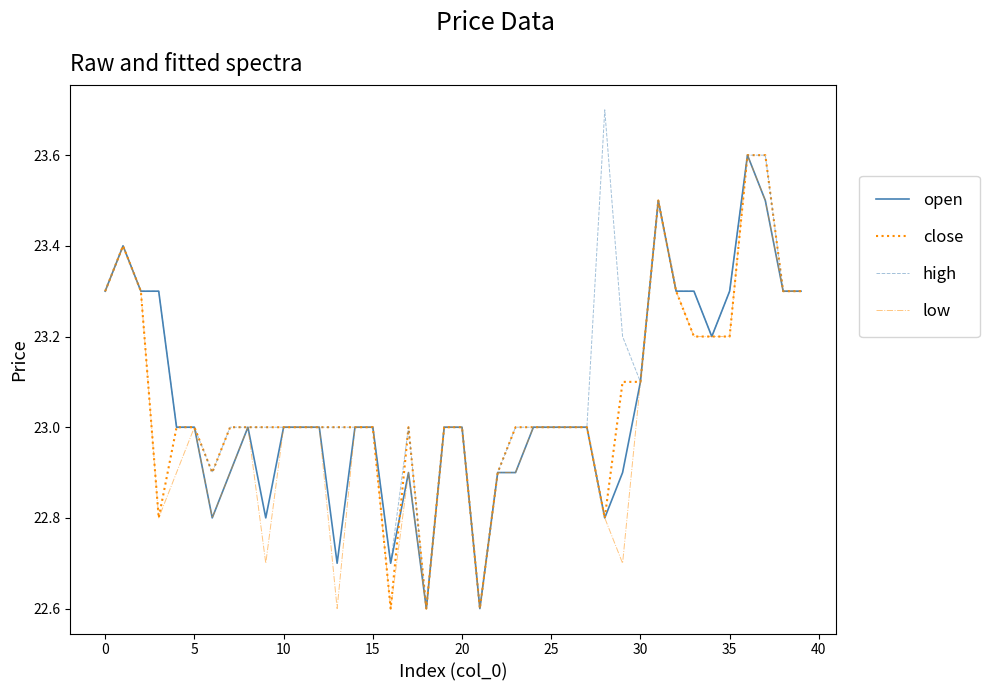

Which series has the widest spread of values?

high